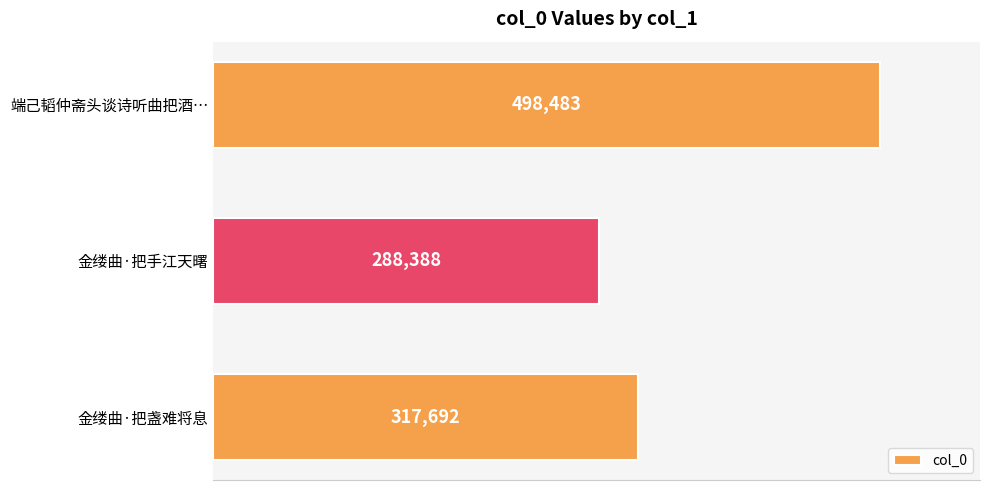

Reading bottom to top, extract all data points from this chart.

317692	288388	498483